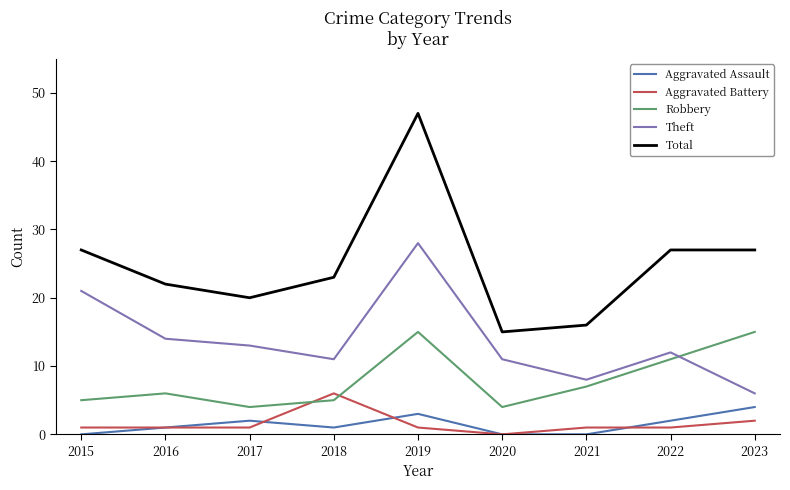

Which category has the highest value in the Total series?

2019